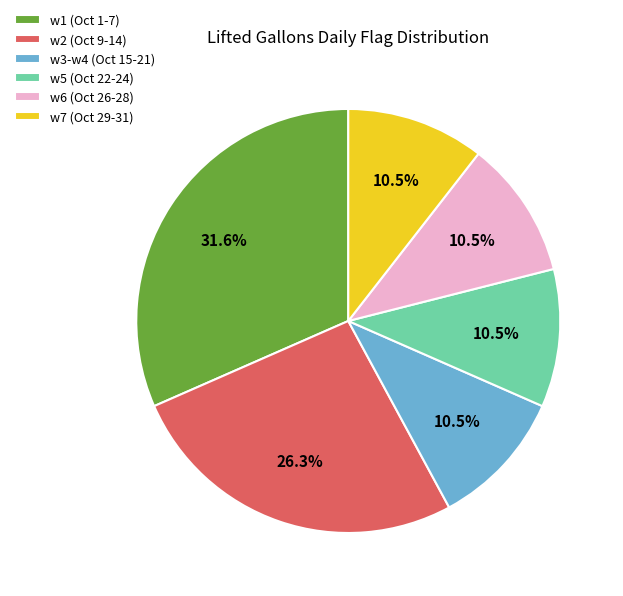

Combined, what portion of the pie is w3-w4 (Oct 15-21) and w1 (Oct 1-7)?

42.1%